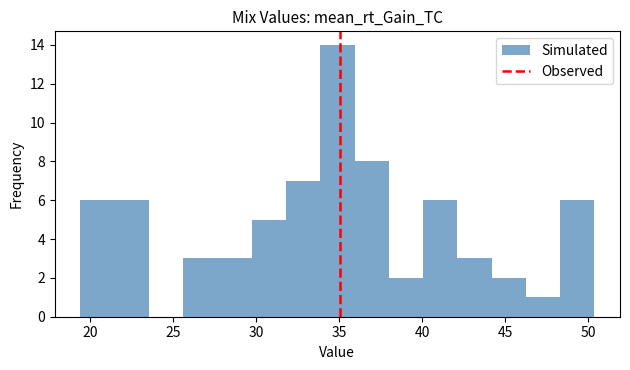

Over which range of the x-axis is the bar tallest?

34.0 to 36.0